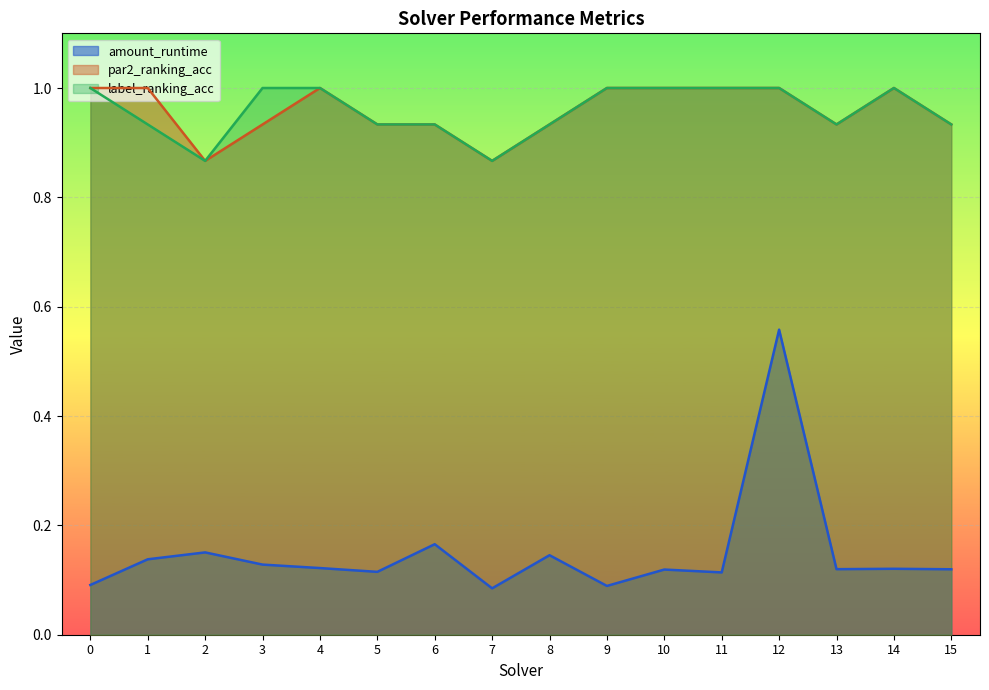

True or false: par2_ranking_acc and label_ranking_acc intersect in this chart.

False